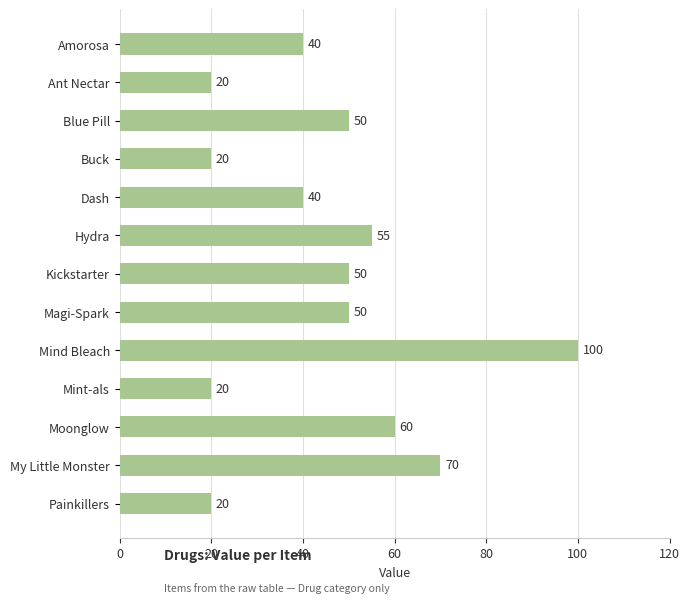

Reading top to bottom, extract all data points from this chart.

Amorosa=40	Ant Nectar=20	Blue Pill=50	Buck=20	Dash=40	Hydra=55	Kickstarter=50	Magi-Spark=50	Mind Bleach=100	Mint-als=20	Moonglow=60	My Little Monster=70	Painkillers=20